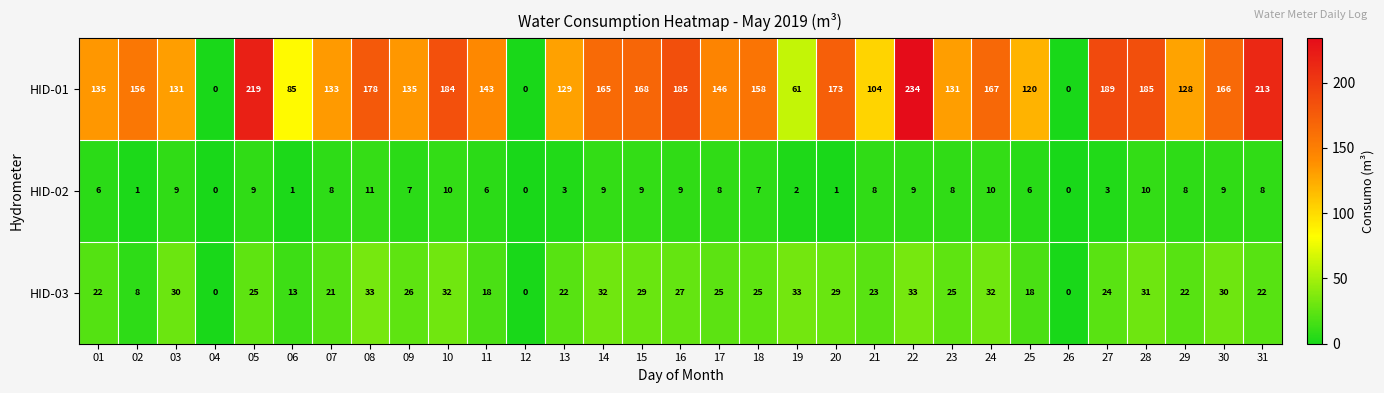

True or false: HID-01 has a value of 23 at 06.

False